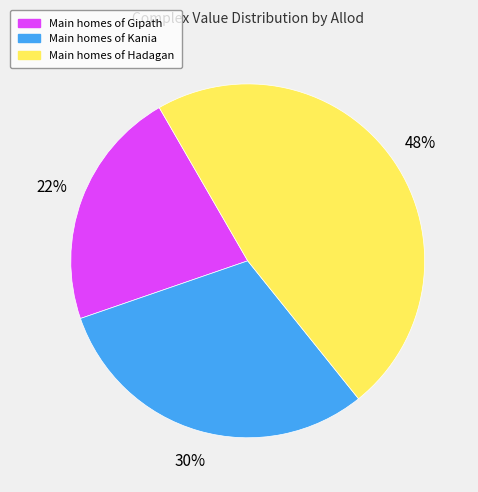

To the nearest percent, what is the difference between the largest and smallest slice percentages?

26%